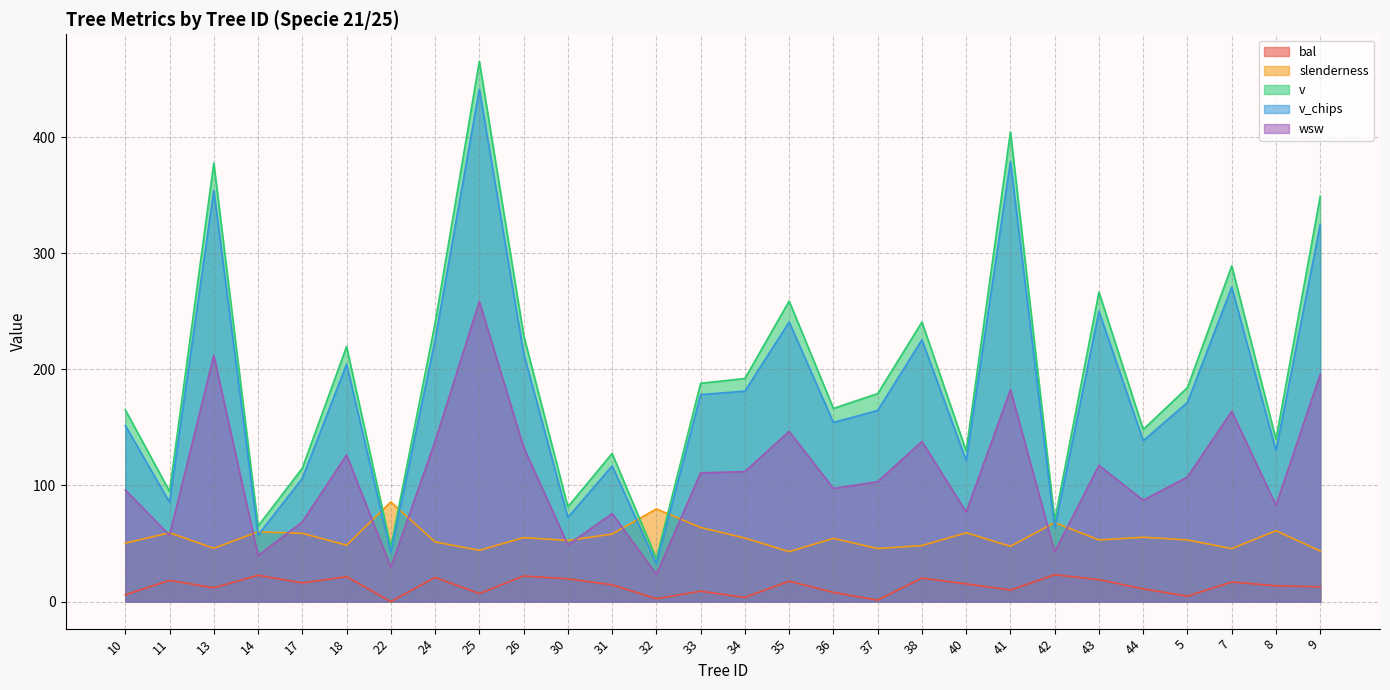

Rank the series by their maximum value, from lowest to highest.

bal, slenderness, wsw, v_chips, v